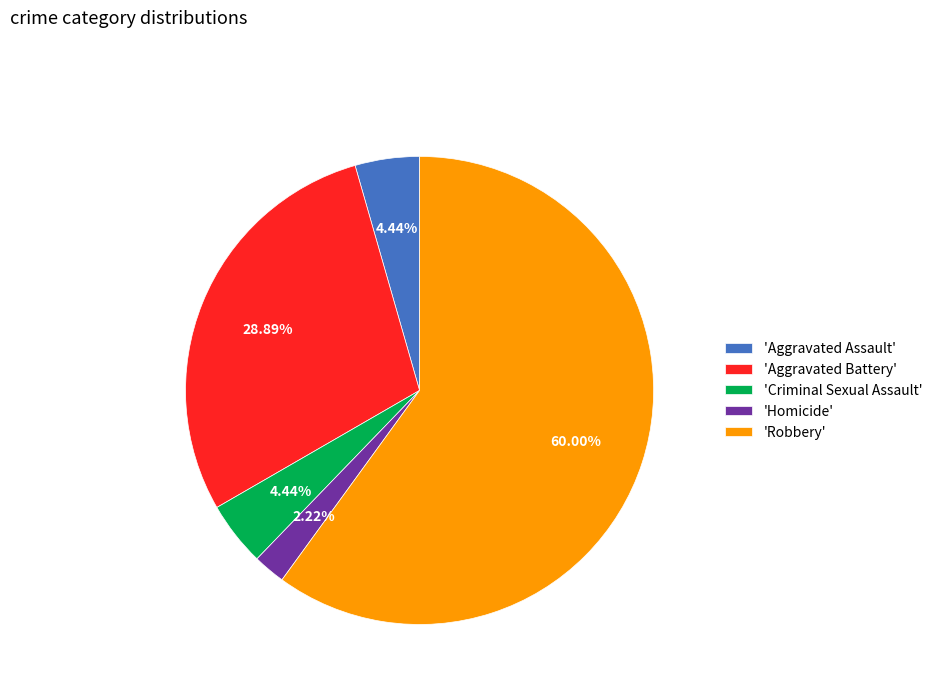

Count the number of slices in the pie.

5